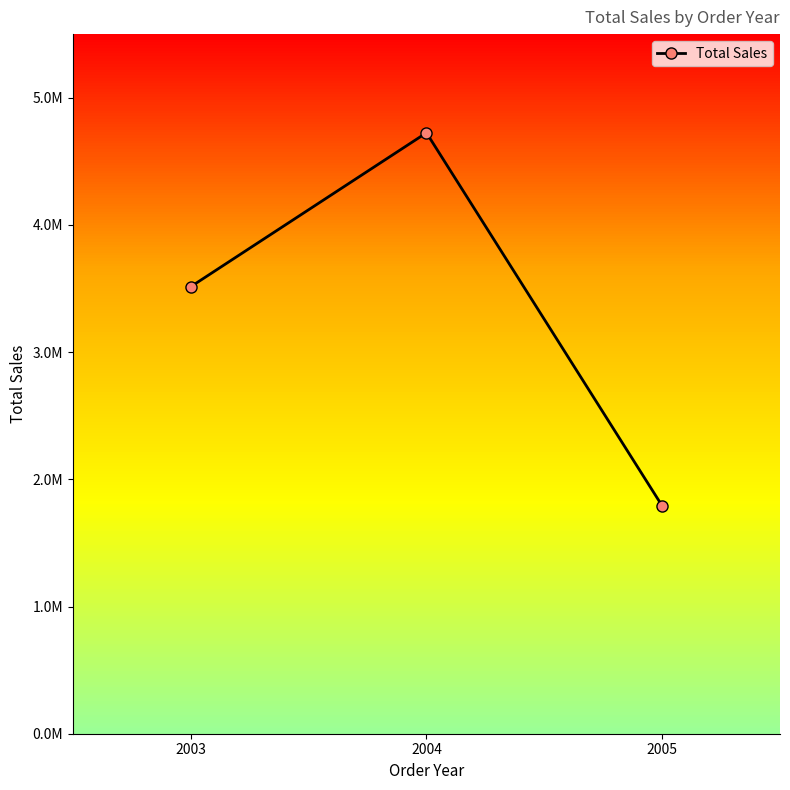

Which label corresponds to the smallest value in the chart?

2005